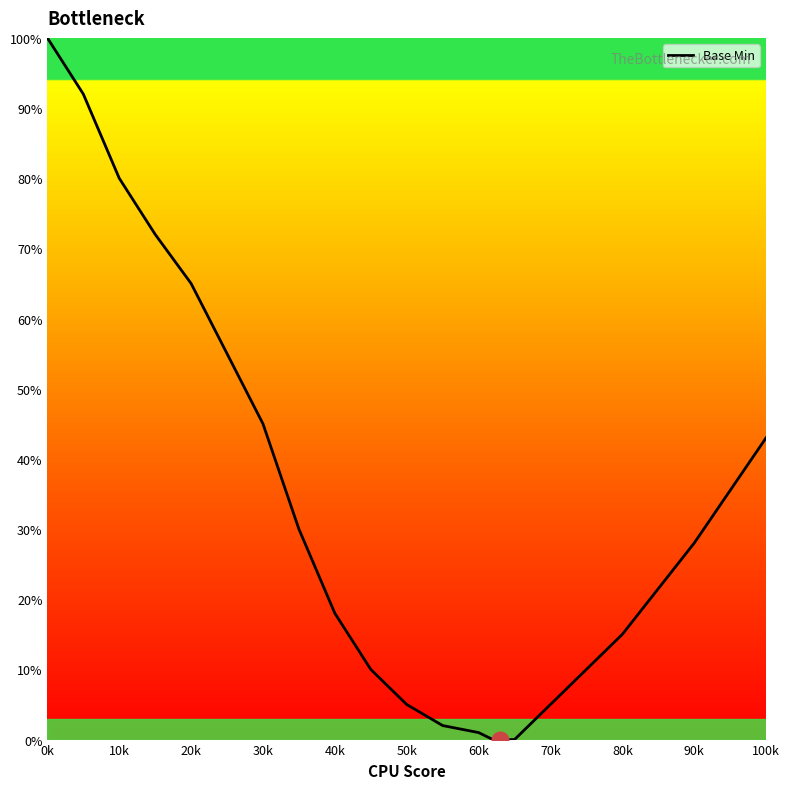

What is the greatest value displayed?

100